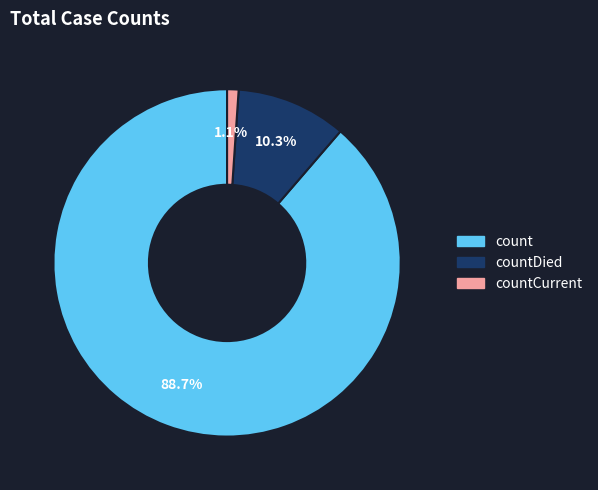

How many segments does this pie chart have?

3